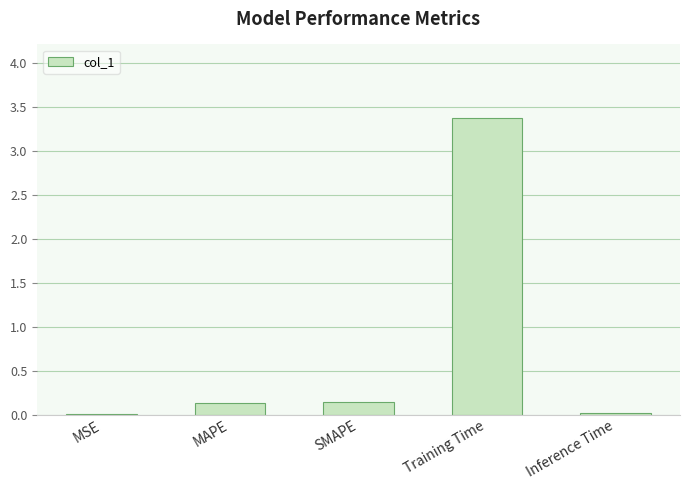

What is the approximate value at Training Time?

3.4